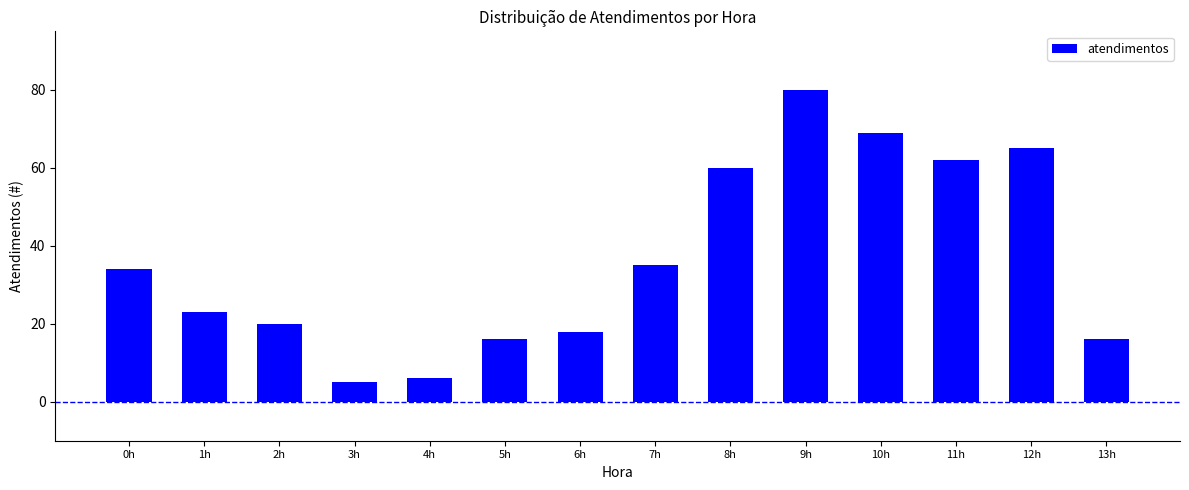

Does the chart contain stacked bars?

No